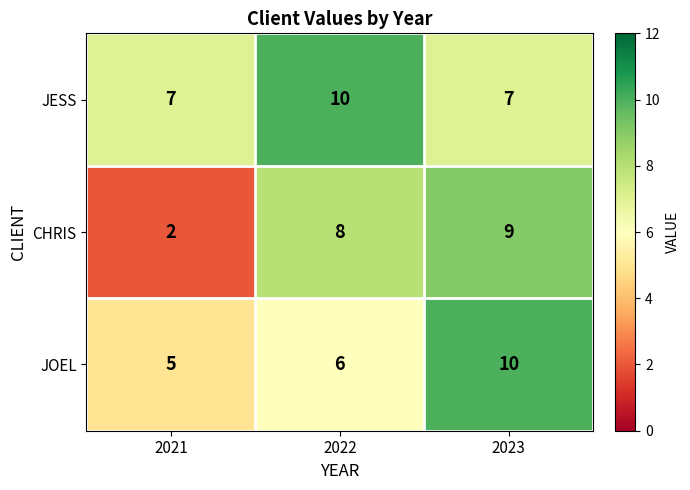

Which series has the widest spread of values?

CHRIS